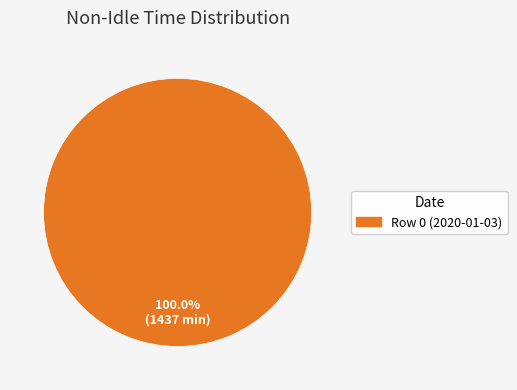

Is there a majority slice in this chart?

Yes